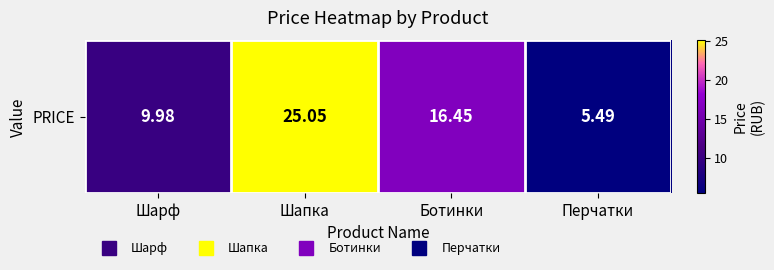

Reading right to left, what are all the values shown in this chart?

5.5	16.4	25.1	10.0